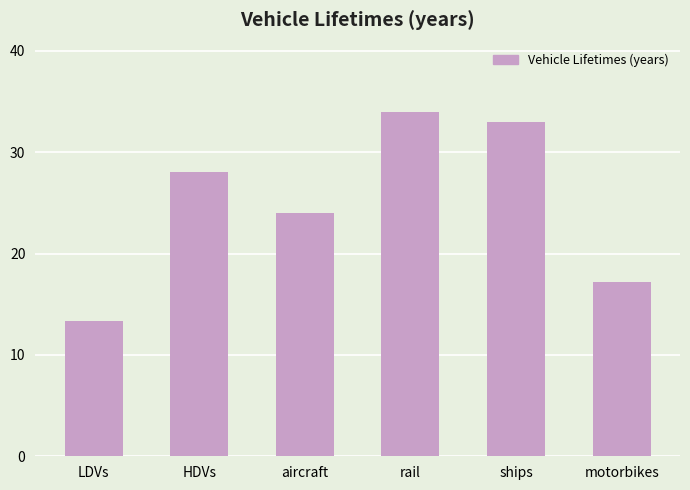

What is the label of the 4th bar from the left?

rail